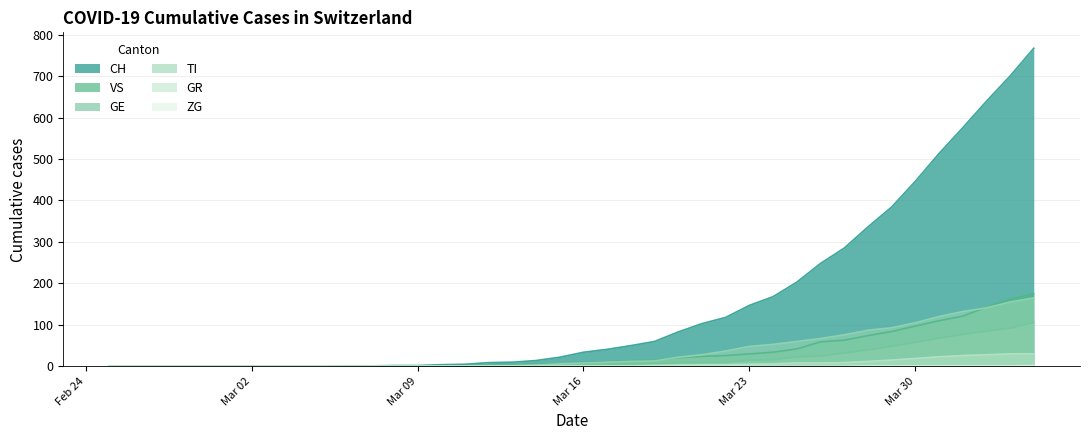

Which series has the widest spread of values?

CH